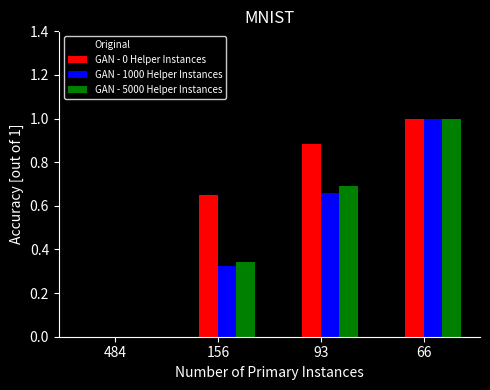

What is the maximum value for GAN - 0 Helper Instances?

1.0